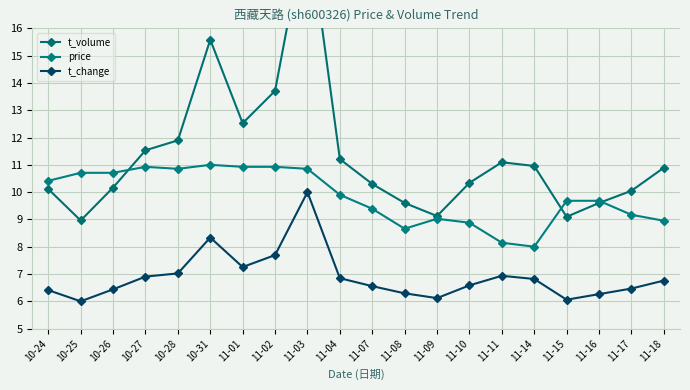

What is the difference between the maximum and minimum values in the t_volume series?

11.0